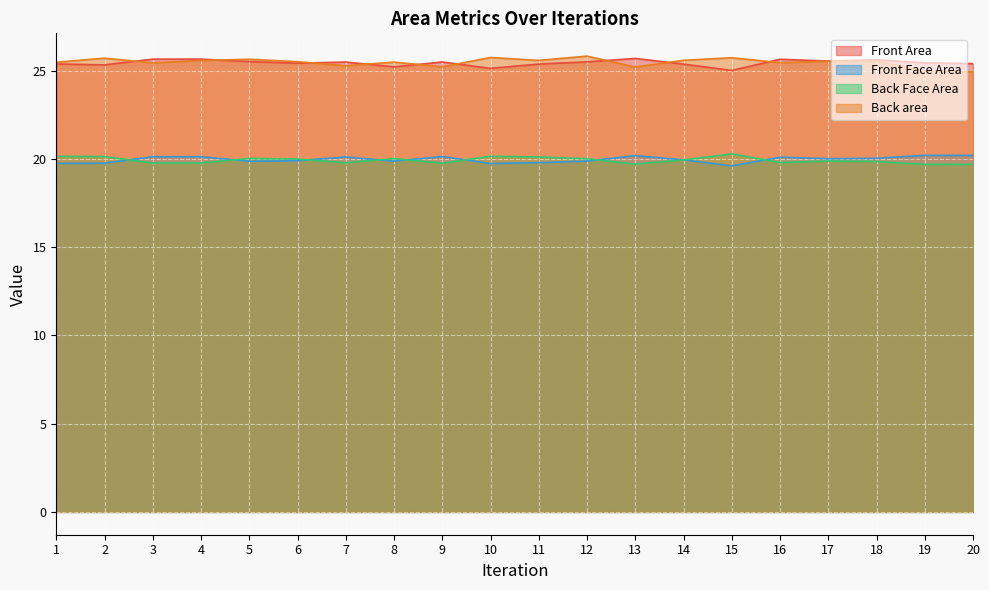

What is the highest value of the Back area series?

25.8